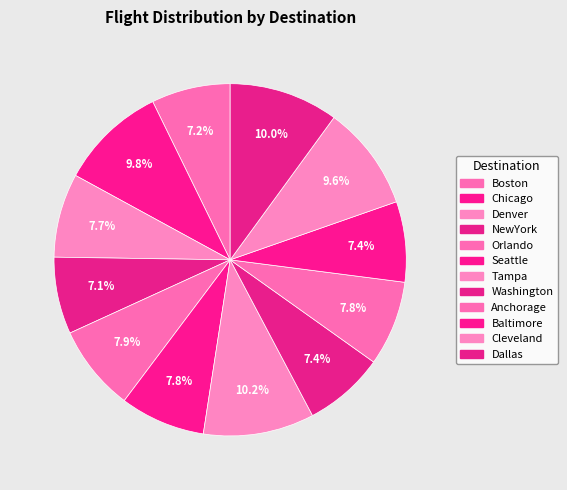

How many segments does this pie chart have?

12